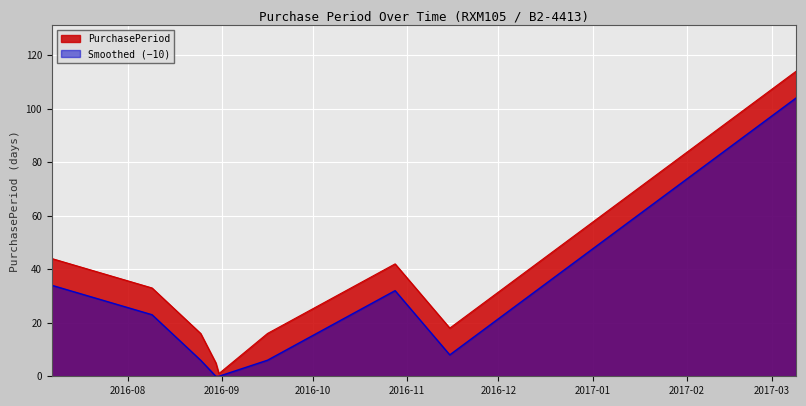

What is the maximum value shown in the chart?

114